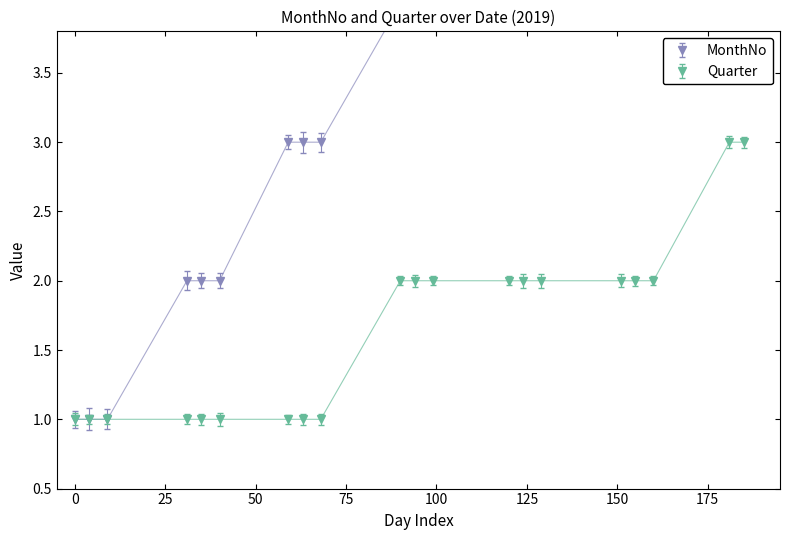

What is the average value of the Quarter series?

2